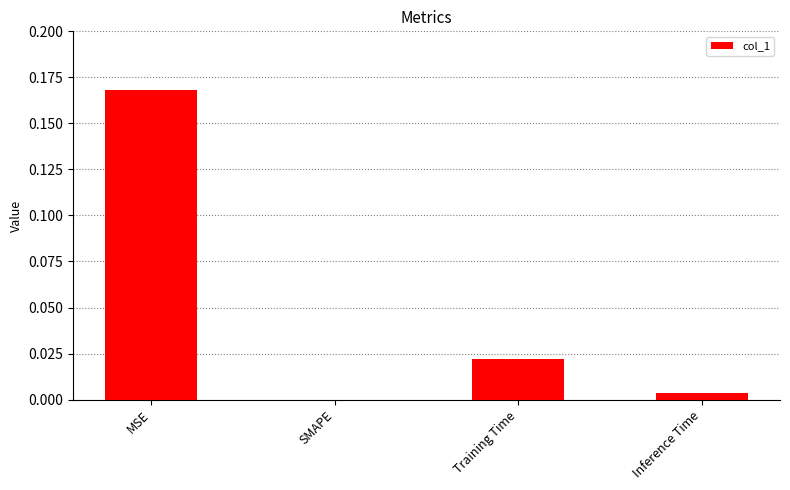

Which category has the highest value across all series?

MSE